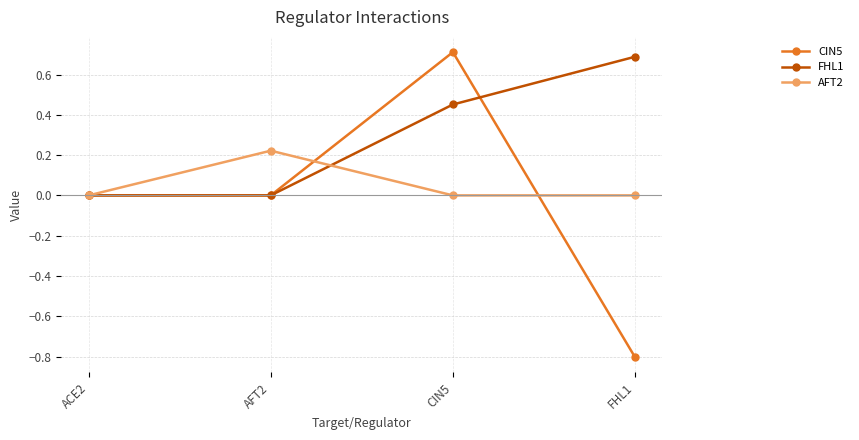

Between ACE2 and AFT2, which series saw the biggest shift?

AFT2